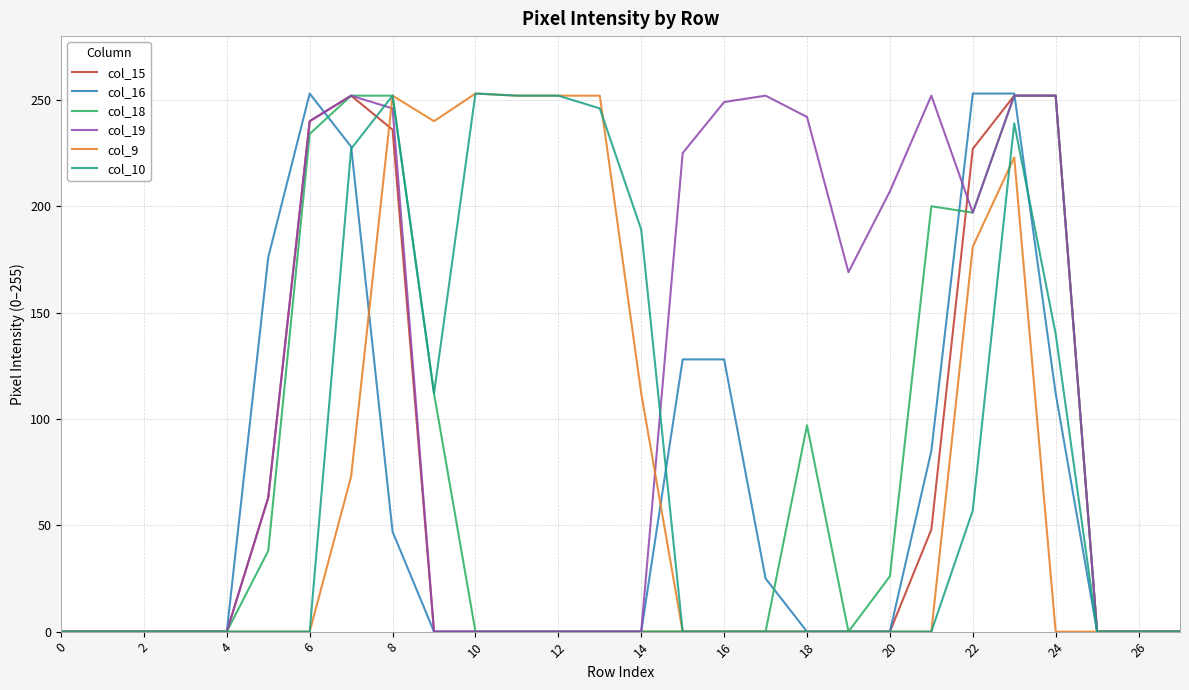

What is the maximum value for col_9?

253